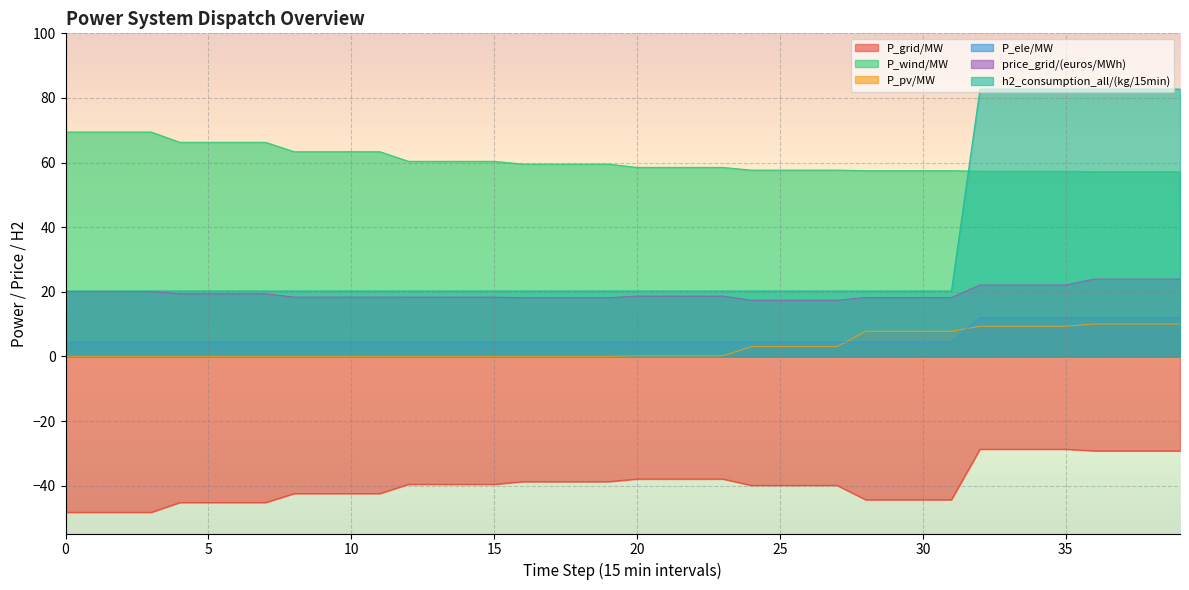

True or false: P_grid/MW and price_grid/(euros/MWh) cross at least once.

False